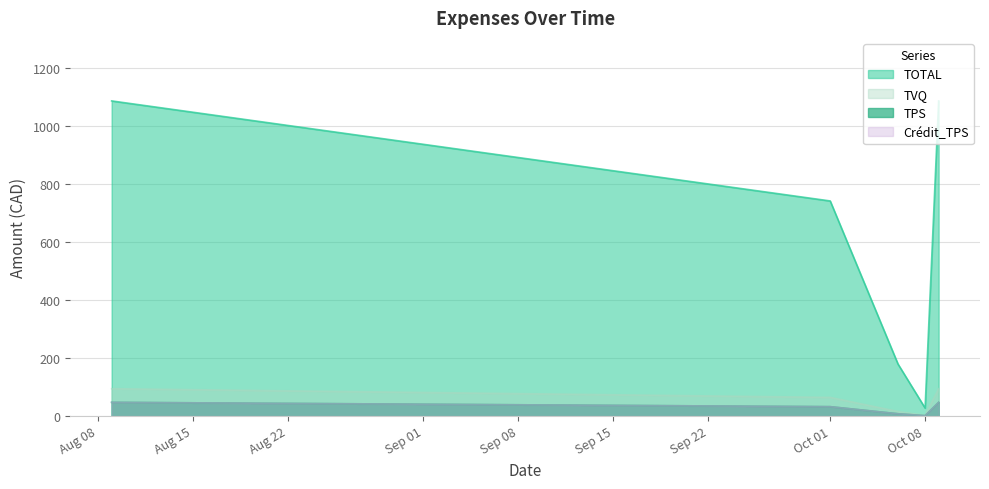

How many interior local valleys does the TVQ series have?

1